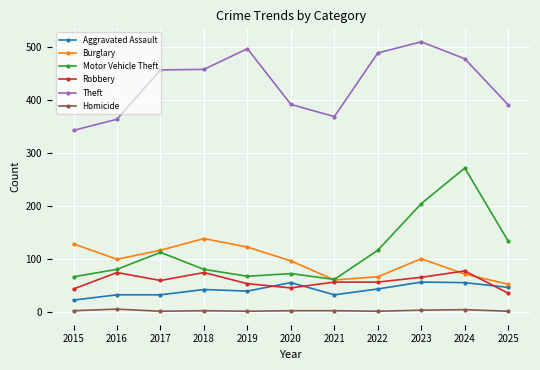

Which series has the widest spread of values?

Motor Vehicle Theft